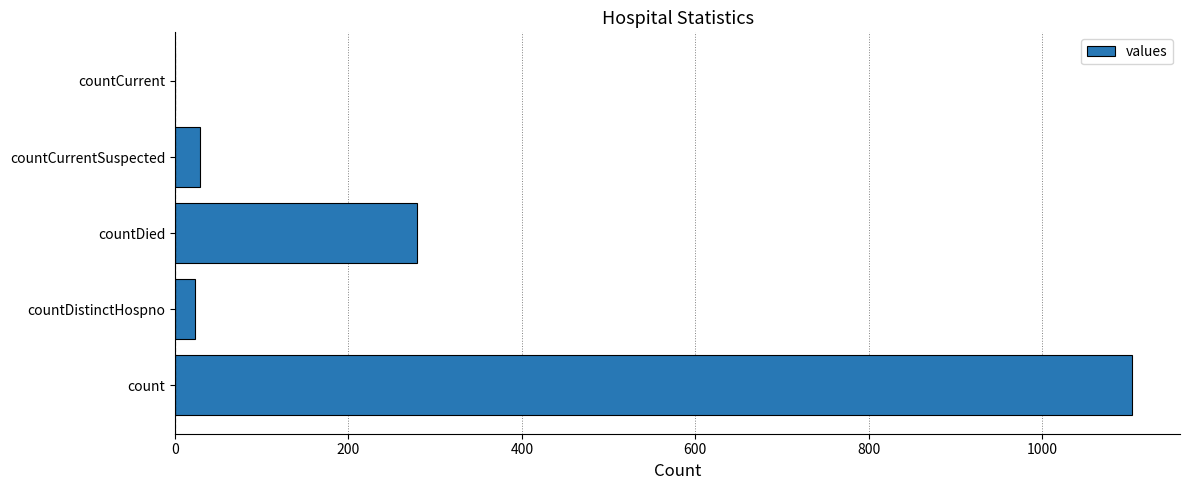

How many distinct data groups are displayed?

1